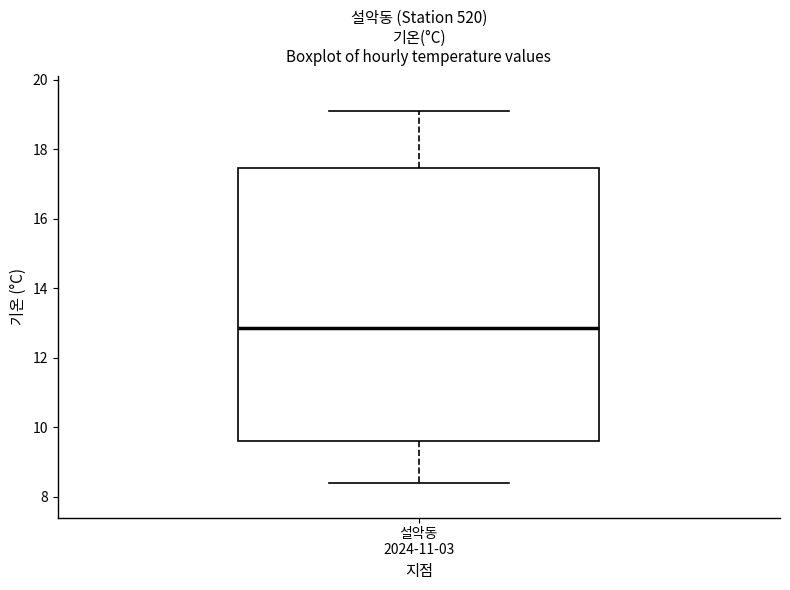

Where is the lower edge of the box for 설악동 2024-11-03 on the y-axis? The values are not printed on the chart, so give them approximately, as read against the axis.

9.6